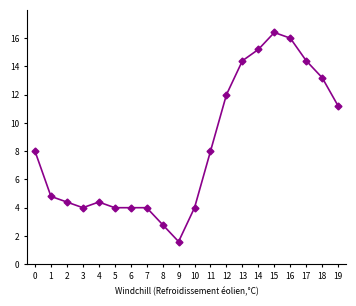

Does the chart display data point markers on the line(s)?

Yes